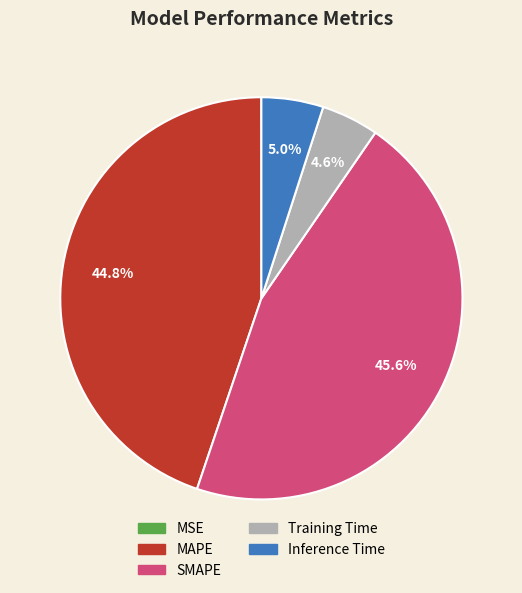

What percentage do MAPE and Training Time together represent?

49.4%